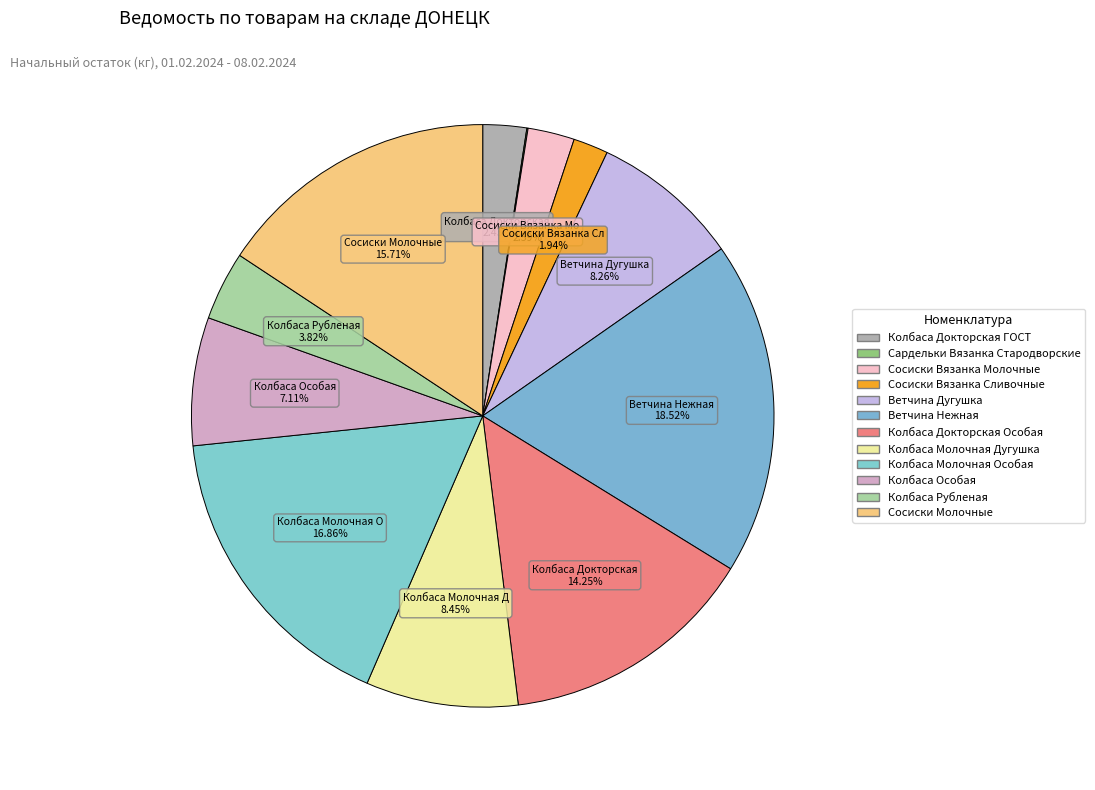

Rank the categories by value from highest to lowest.

Ветчина Нежная (кг), Колбаса Молочная Особая (кг), Сосиски Молочные (кг), Колбаса Докторская Особая (кг), Колбаса Молочная Дугушка (кг), Ветчина Дугушка (кг), Колбаса Особая (кг), Колбаса Рубленая (кг), Сосиски Вязанка Молочные (кг), Колбаса Докторская ГОСТ (кг), Сосиски Вязанка Сливочные (кг), Сардельки Вязанка Стародворские (кг)